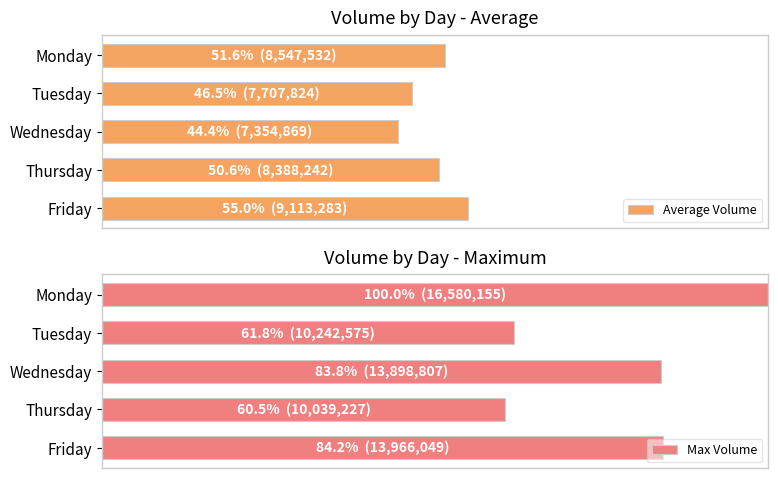

Is it true that Average Volume equals 50.6 at Thursday?

True